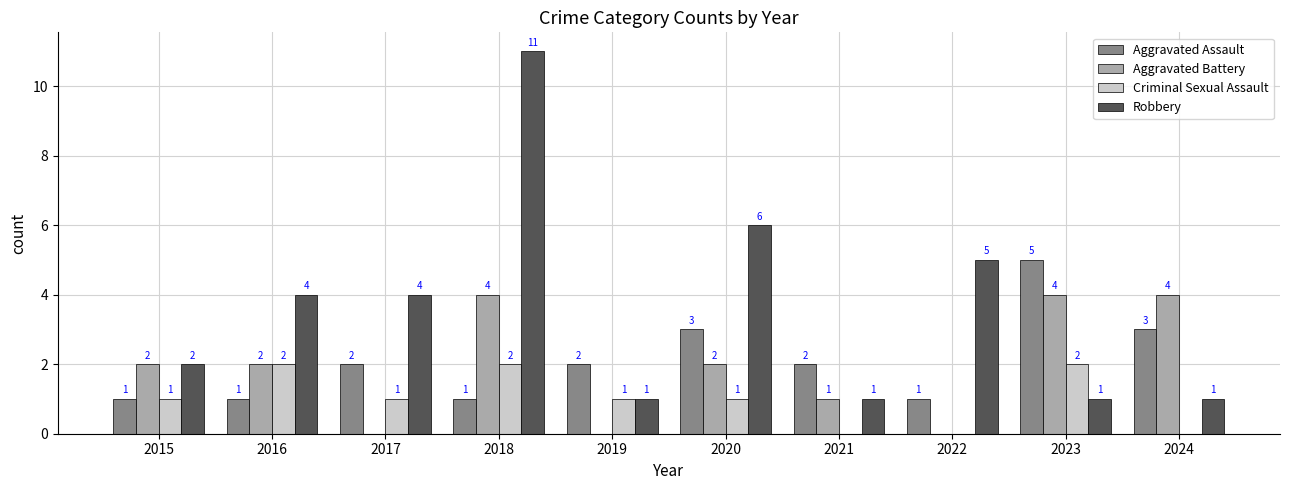

At which category is the sum across all series the highest?

2018